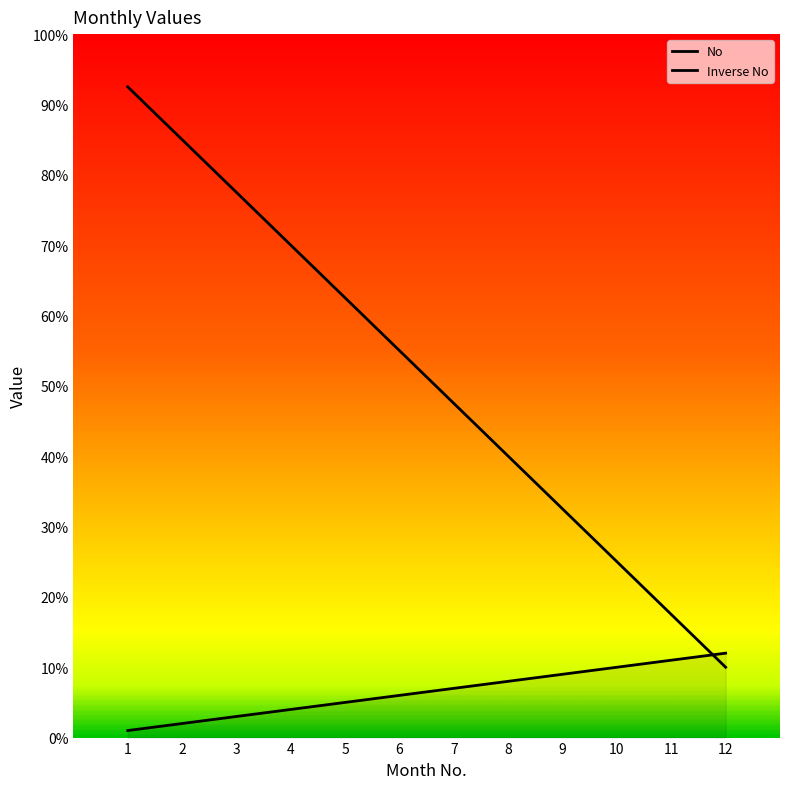

How many lines are shown in the chart?

2